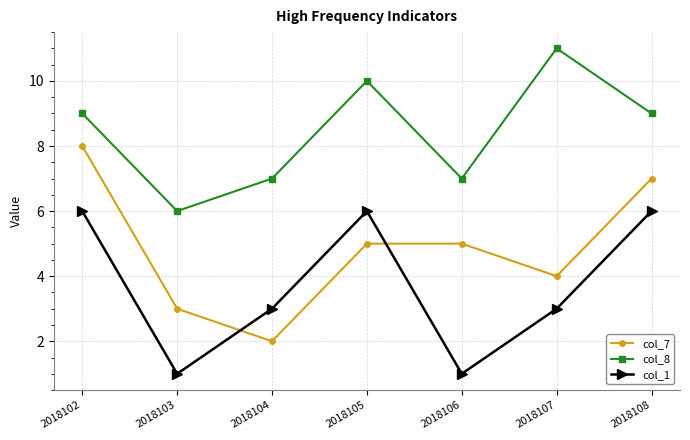

Is the value of col_1 at 2018104 greater than the value of col_7 at 2018108?

No